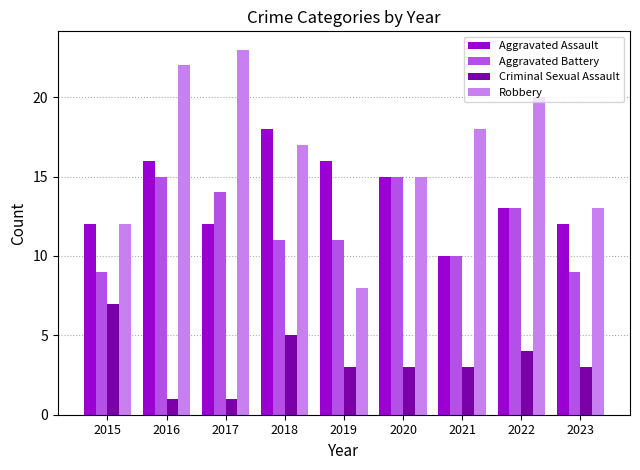

Which category has the highest value in the Robbery series?

2017